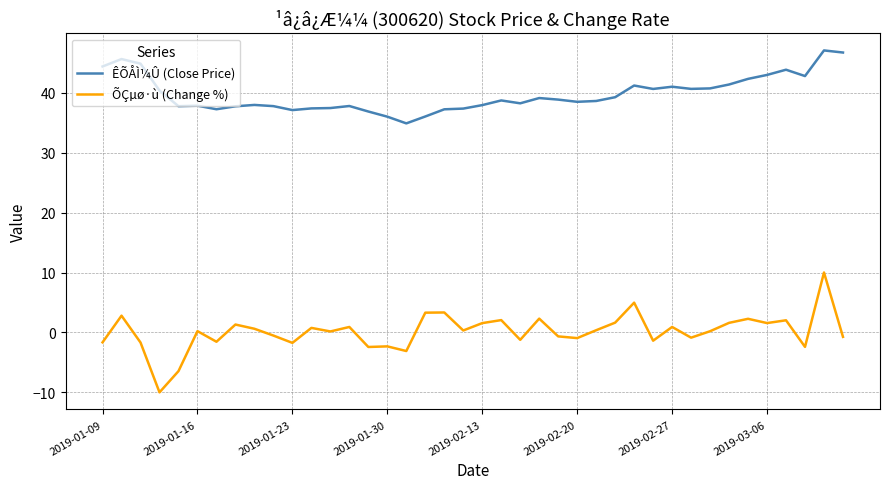

List the series in order of their peak value, lowest first.

ÕÇµø·ù (Change %), ÊÕÅÌ¼Û (Close Price)